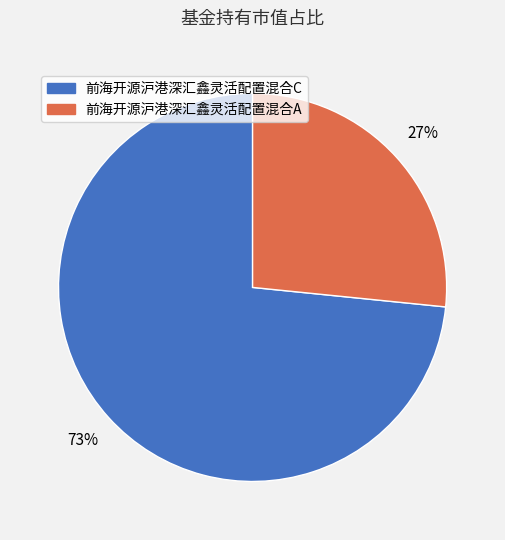

Count the number of slices in the pie.

2